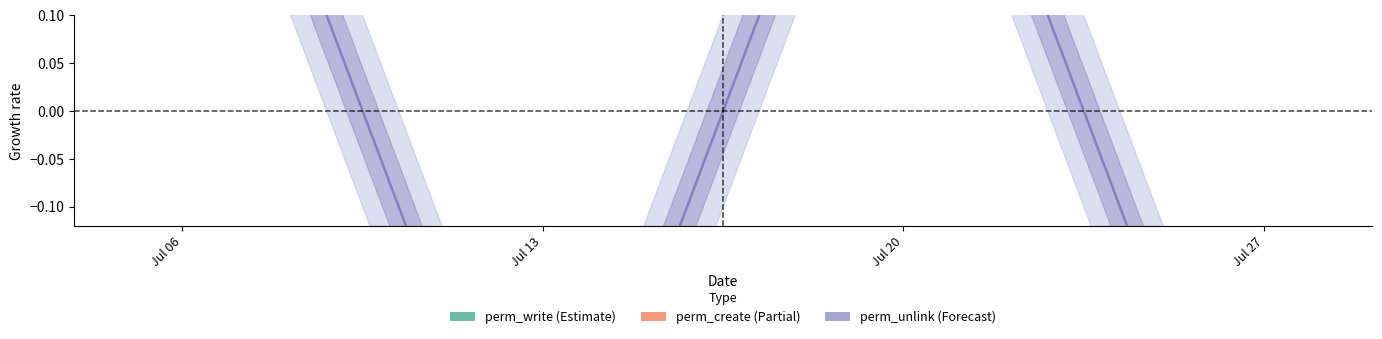

Reading left to right, list all the values displayed in this chart.

perm_write: Jul 06=0.5	Jul 13=0.5	Jul 20=0.5	Jul 27=0.5
perm_create: Jul 06=0.5	Jul 13=0.5	Jul 20=0.5	Jul 27=0.5
perm_unlink: Jul 06=0.5	Jul 13=-0.5	Jul 20=0.5	Jul 27=-0.5